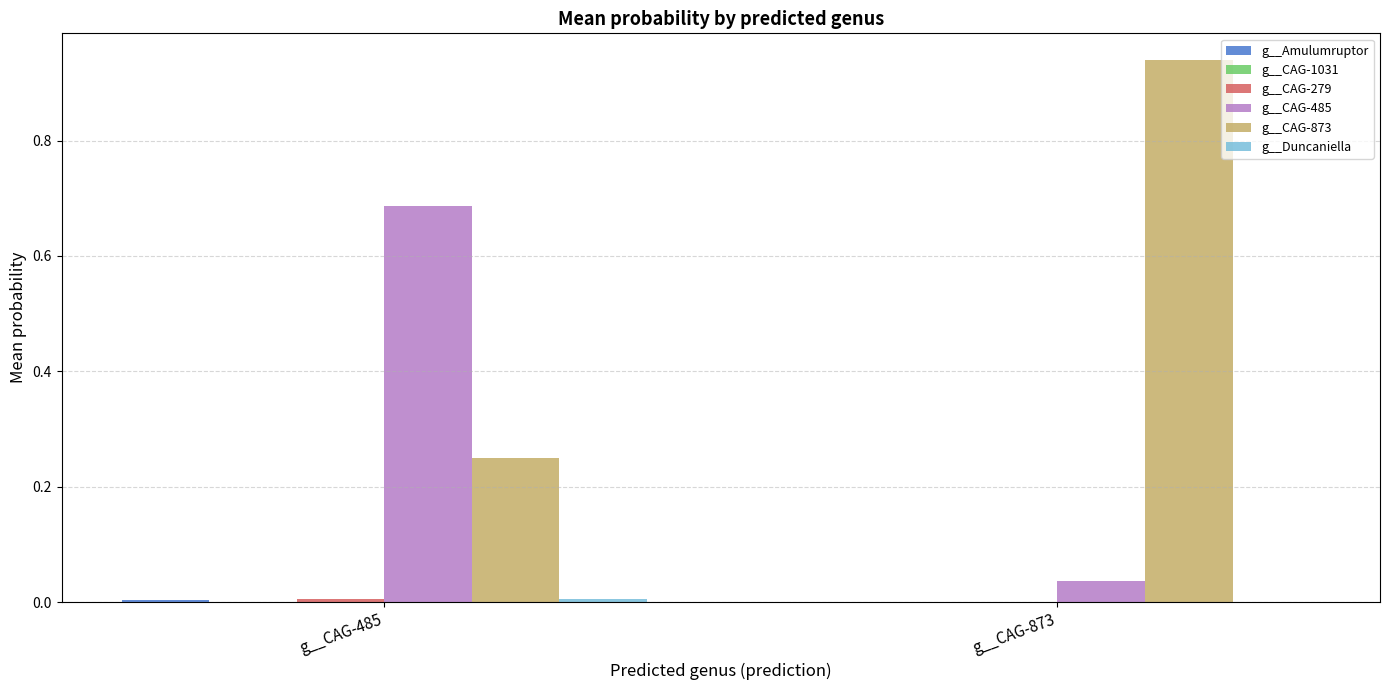

Which series has the largest total across all categories?

g__CAG-873